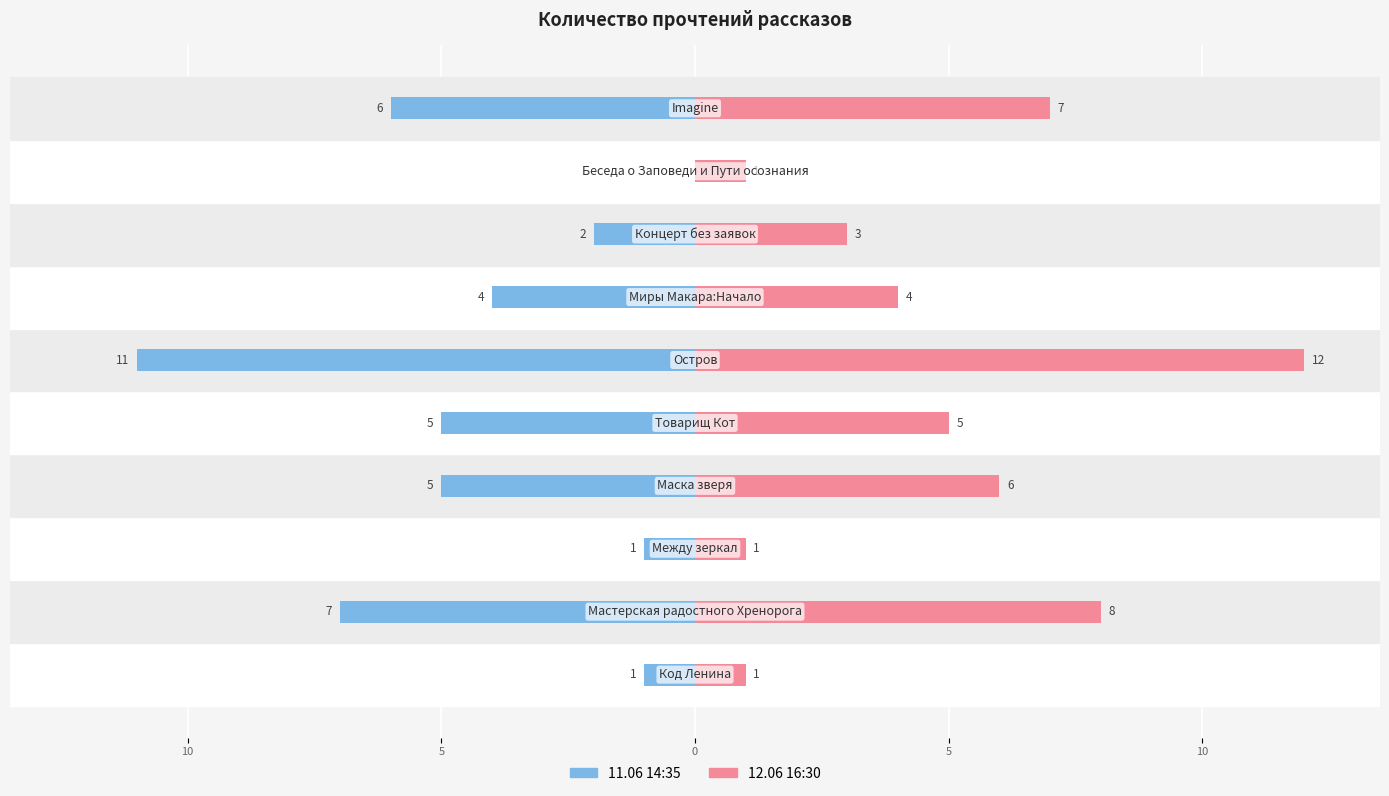

How many values in the 11.06 14:35 series are below -4?

5